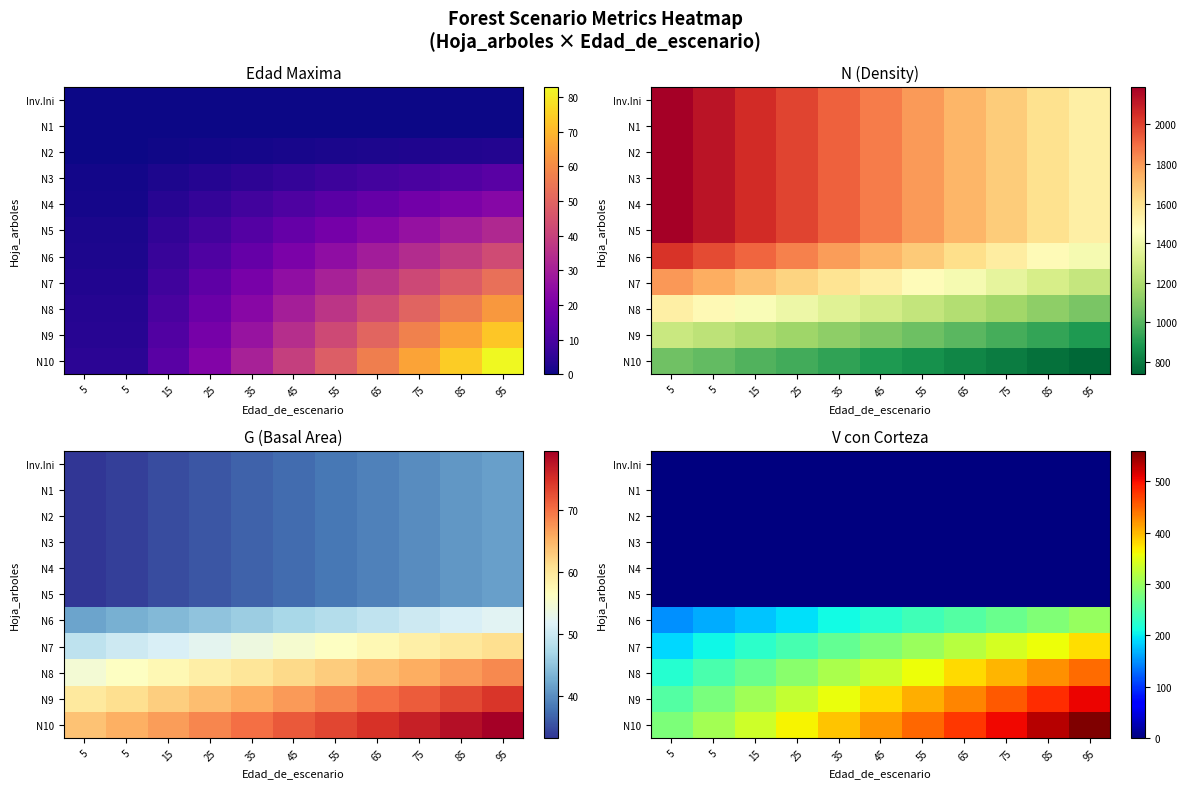

Which series has the largest total across all categories?

N10